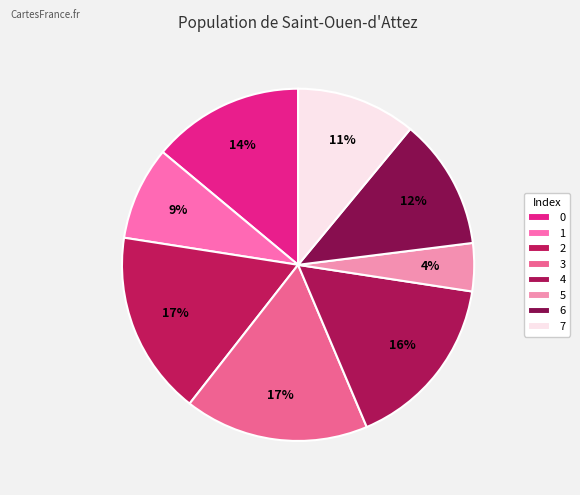

The 3 slice represents 5% of the pie. True or false?

False